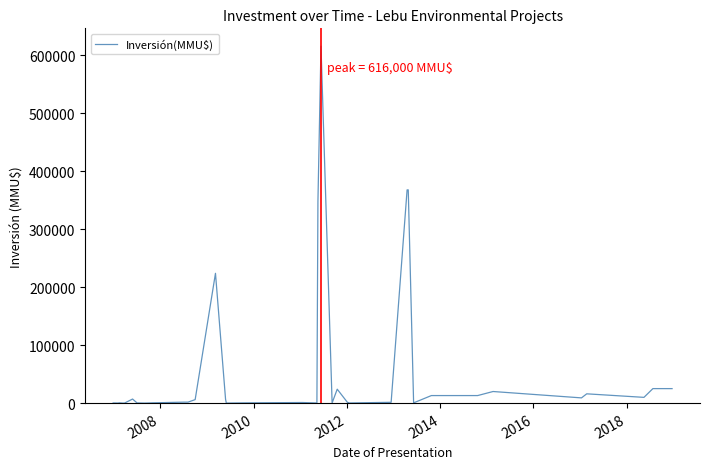

What is the maximum value shown in the chart?

616000